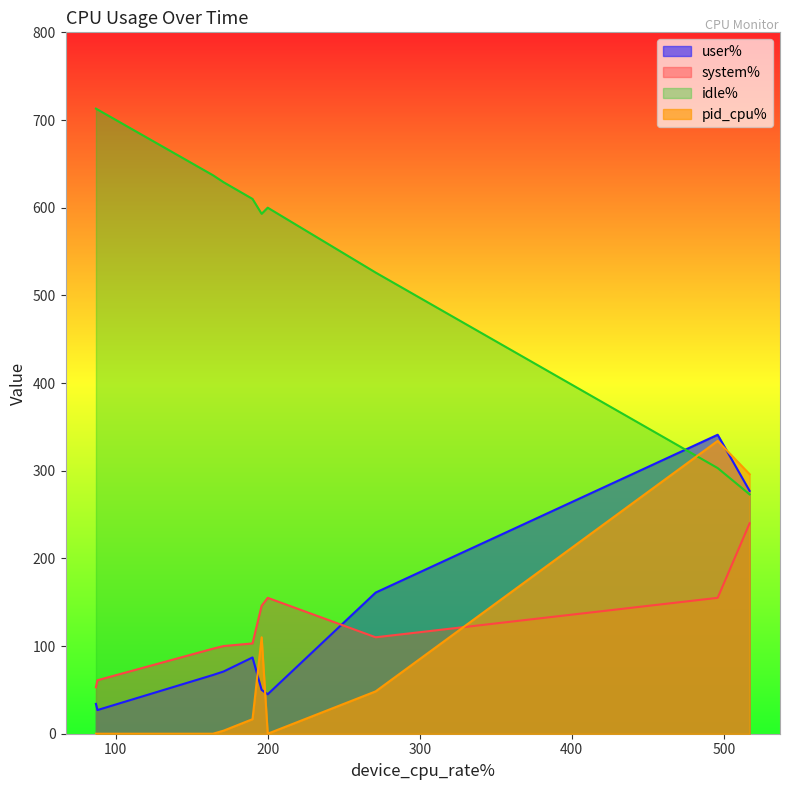

What is the maximum value shown in the chart?

713.0